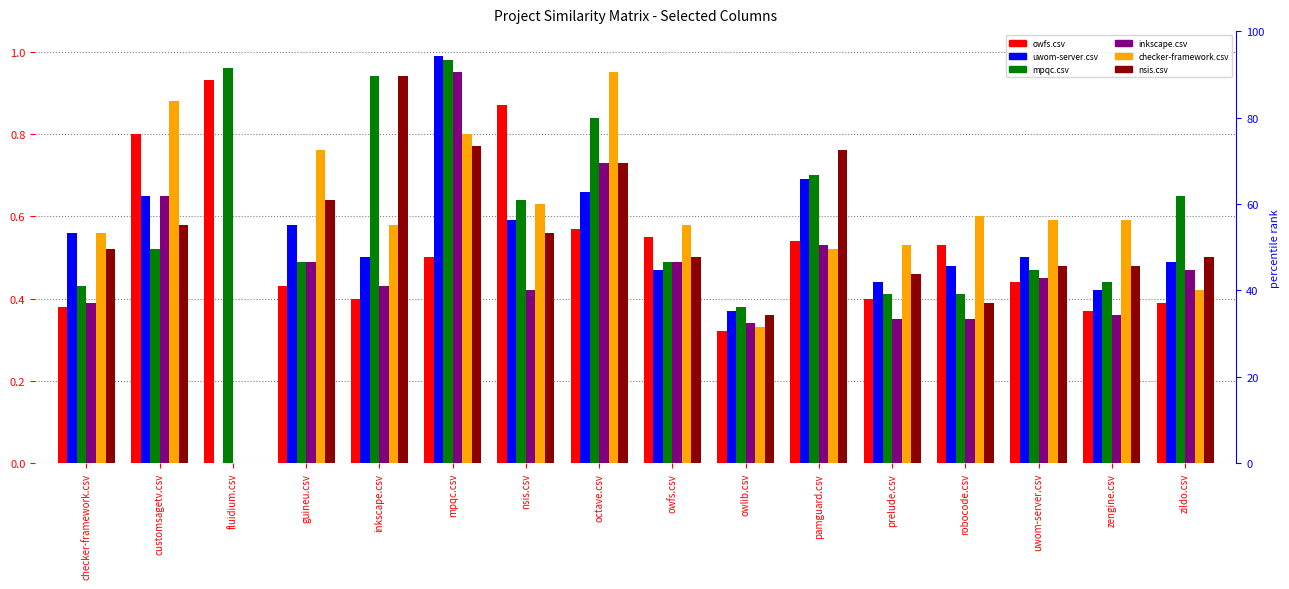

At which category does the chart reach its minimum across all series?

fluidium.csv